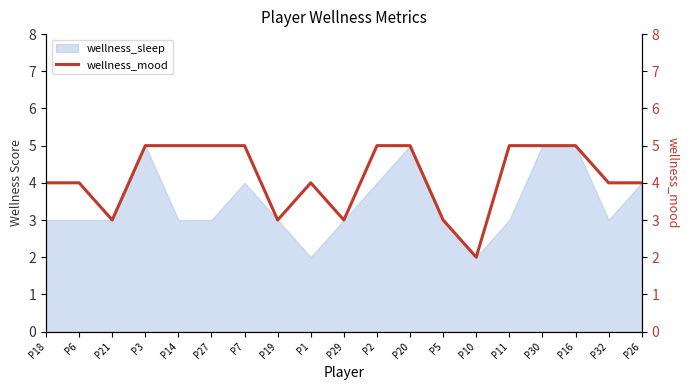

True or false: the data shows 4 at P18.

True